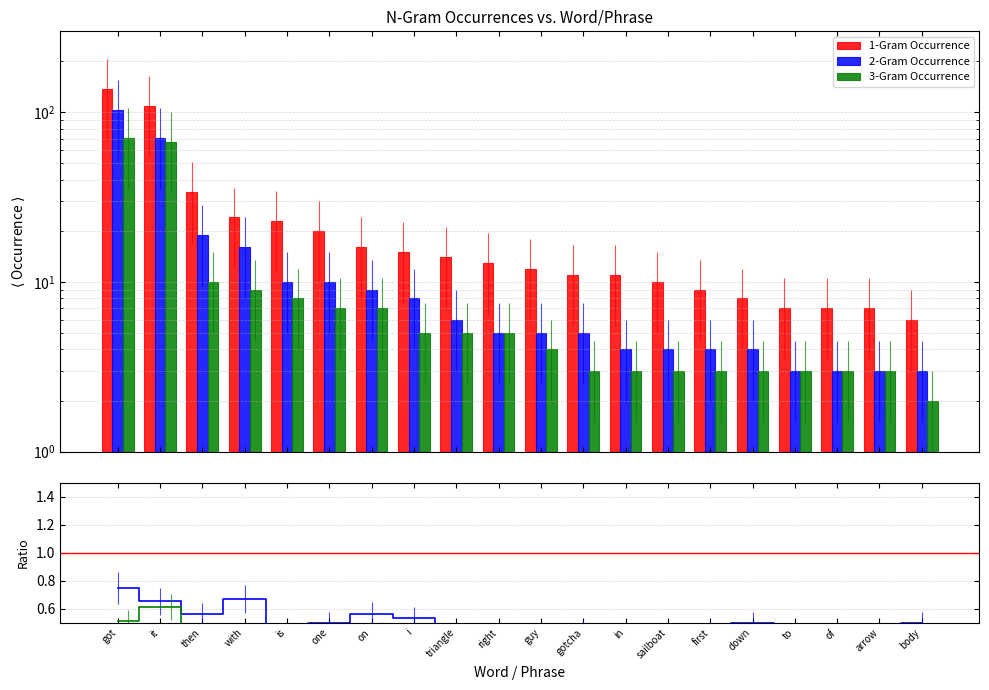

How many data points in 2-Gram Occurrence are above 5?

9